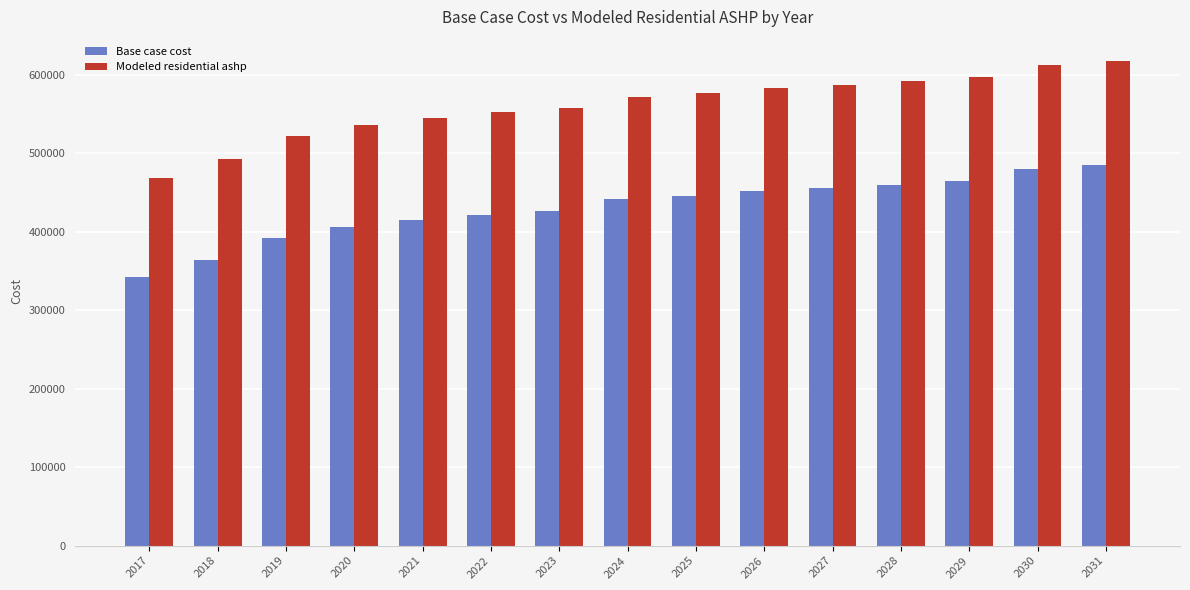

Reading left to right, list all the values displayed in this chart.

Base case cost: 2017=342184.5	2018=364156.4	2019=392406.1	2020=405589.3	2021=415005.8	2022=421283.5	2023=426305.7	2024=440924.0	2025=445429.3	2026=451221.8	2027=455727.1	2028=459588.7	2029=464737.6	2030=479472.7	2031=484748.3
Modeled residential ashp: 2017=468814.8	2018=491852.7	2019=521472.8	2020=535295.6	2021=545169.0	2022=551751.2	2023=557017.1	2024=571818.2	2025=576536.6	2026=582603.2	2027=587321.7	2028=591366.1	2029=596758.6	2030=611646.0	2031=617165.2